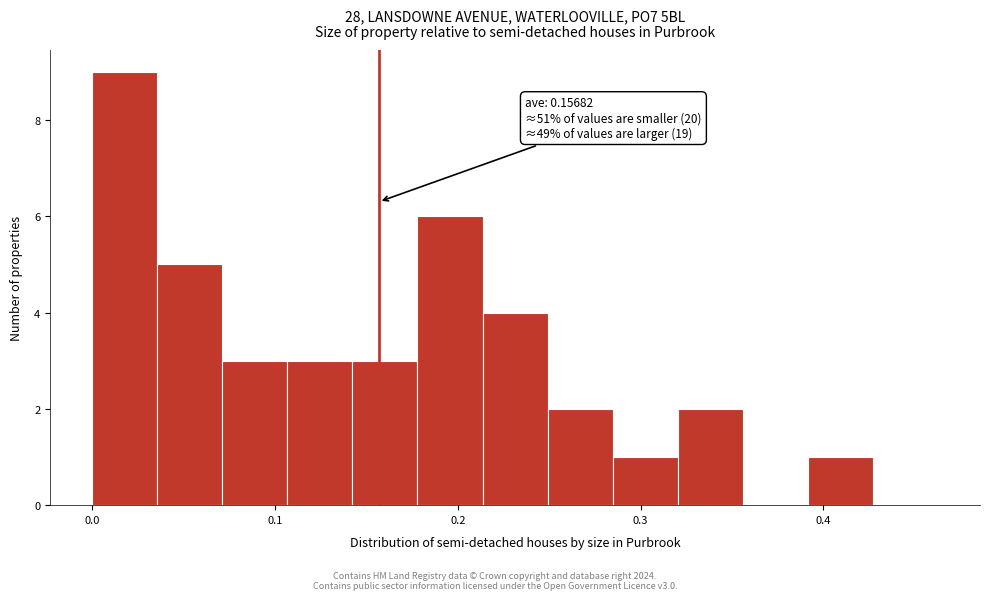

Read against the x-axis, roughly where is the centre of the tallest bar?

0.02